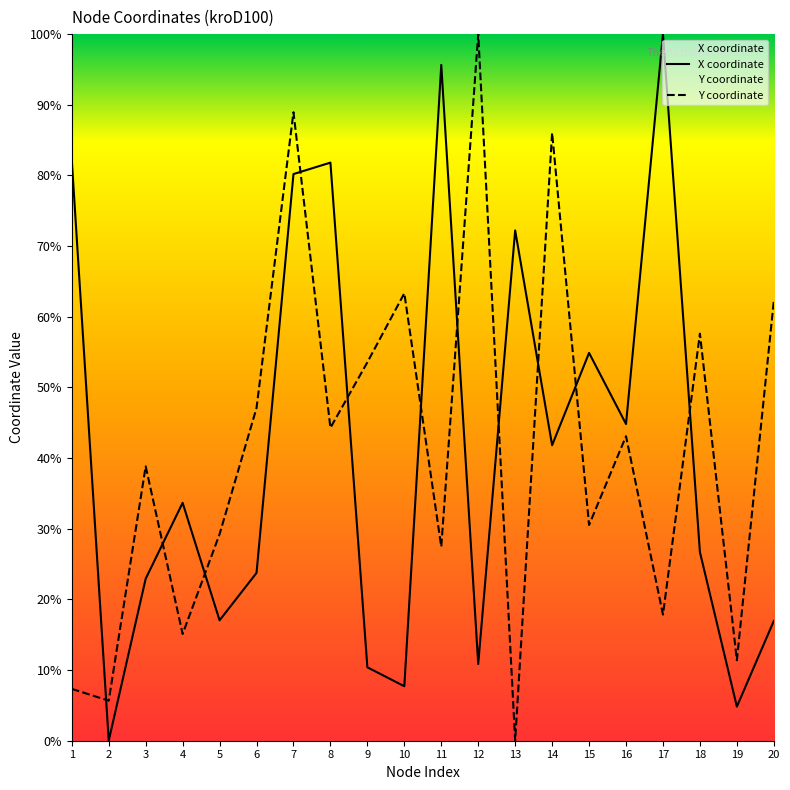

List the series in order of their peak value, highest first.

X coordinate, Y coordinate